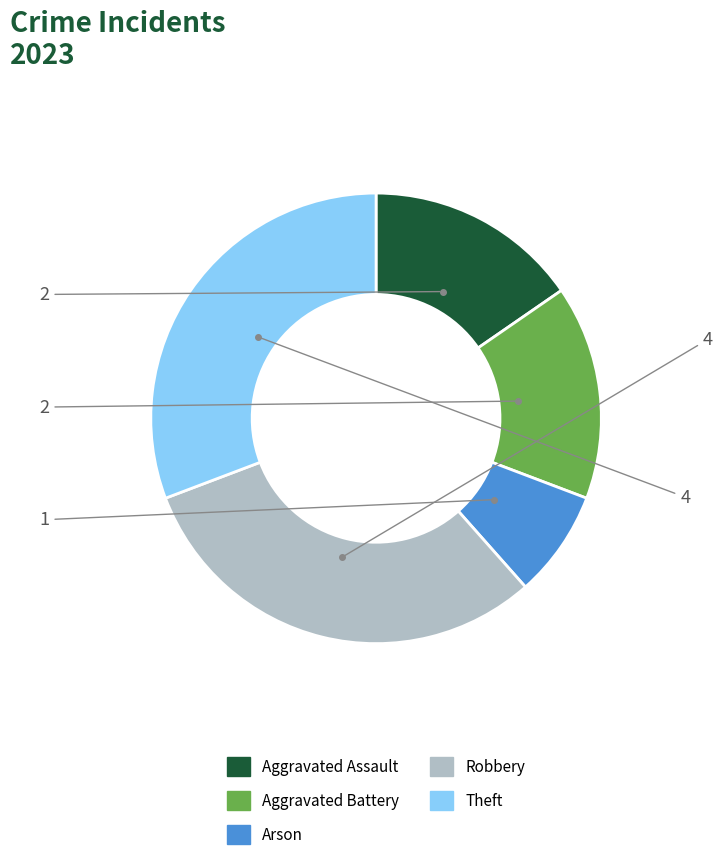

Which category has the smallest portion of the pie?

Arson